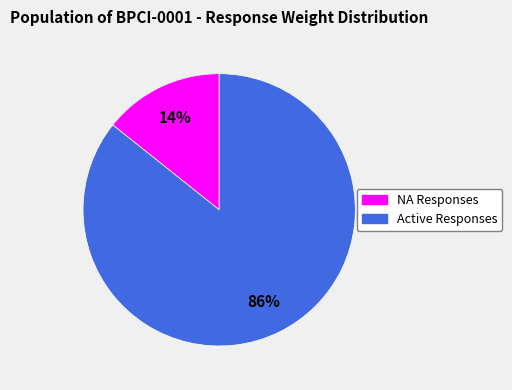

To the nearest percent, what is the average slice percentage?

50%